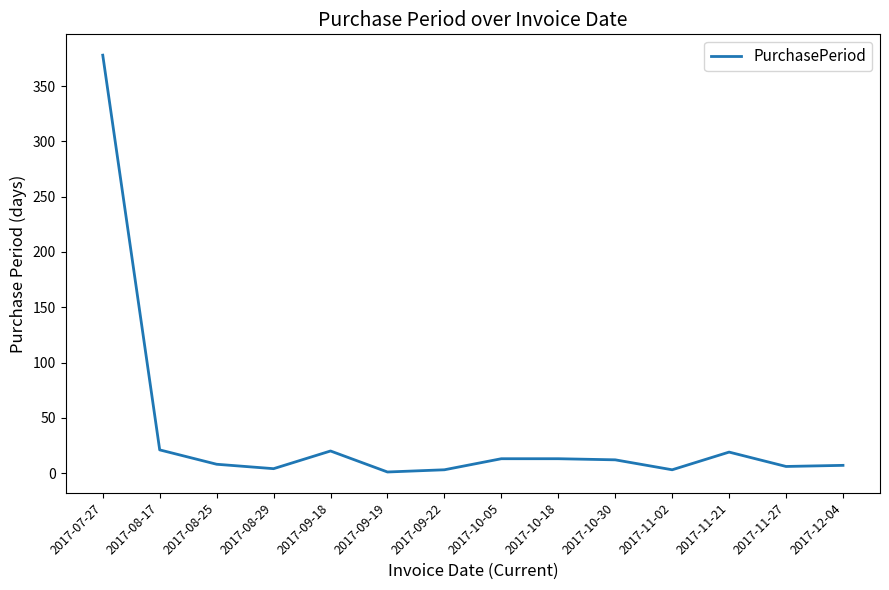

True or false: the data shows 1 at 2017-09-19.

True